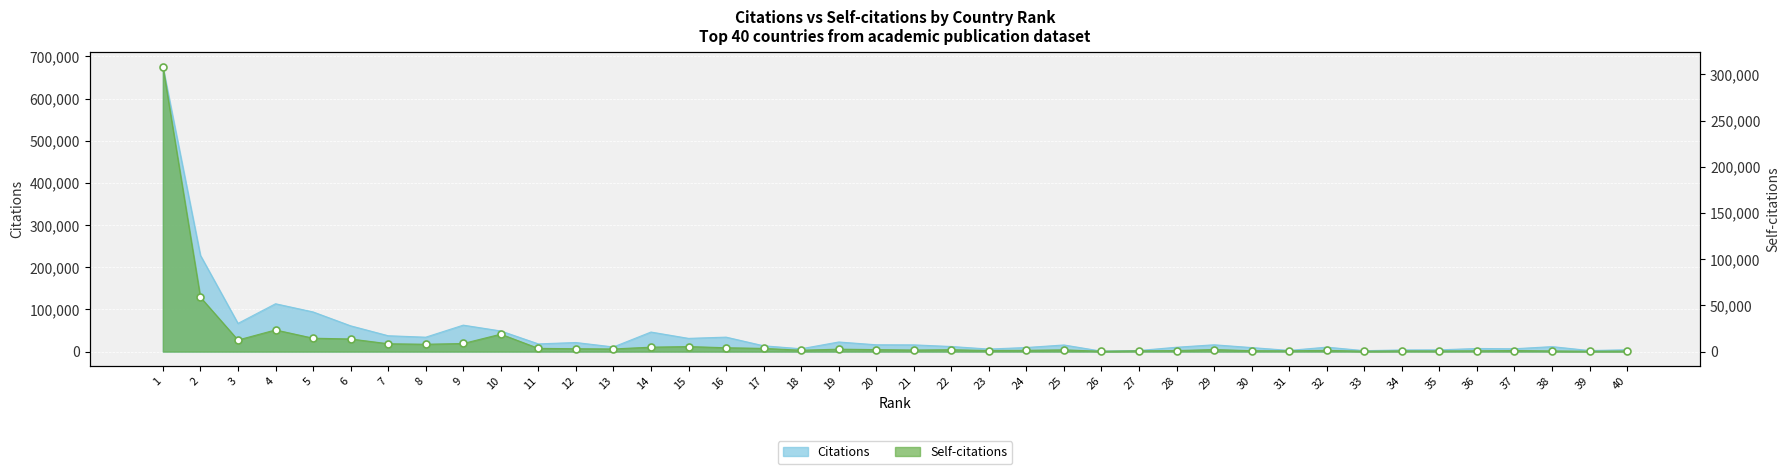

What is the total value across all series at 19?

25361